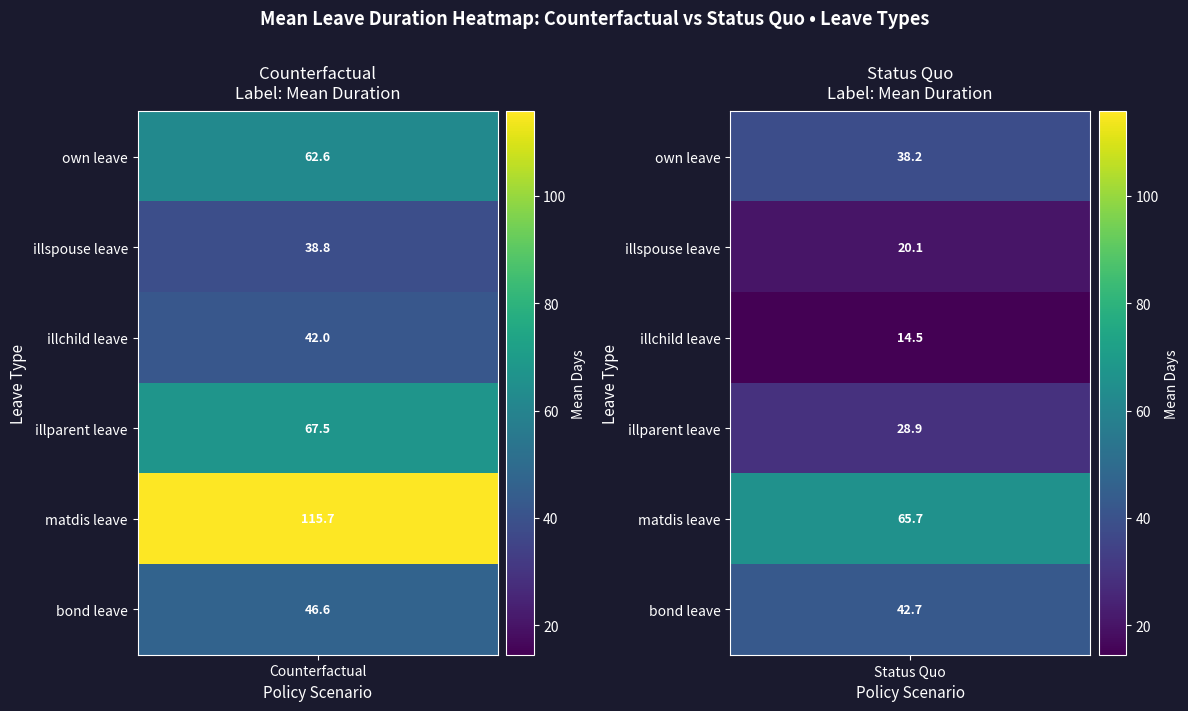

At which category does the chart reach its minimum across all series?

Status Quo illchild leave